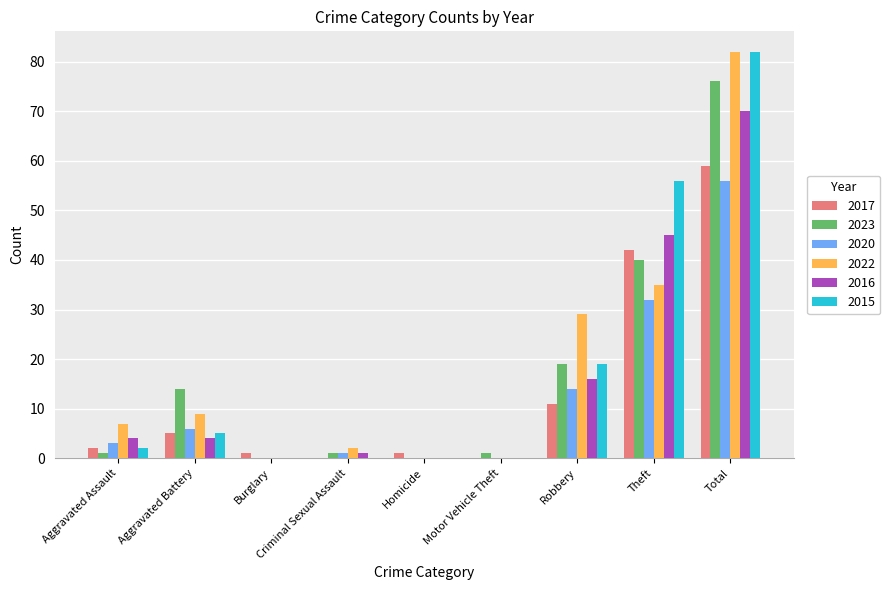

What is the total value across all series at Total?

425